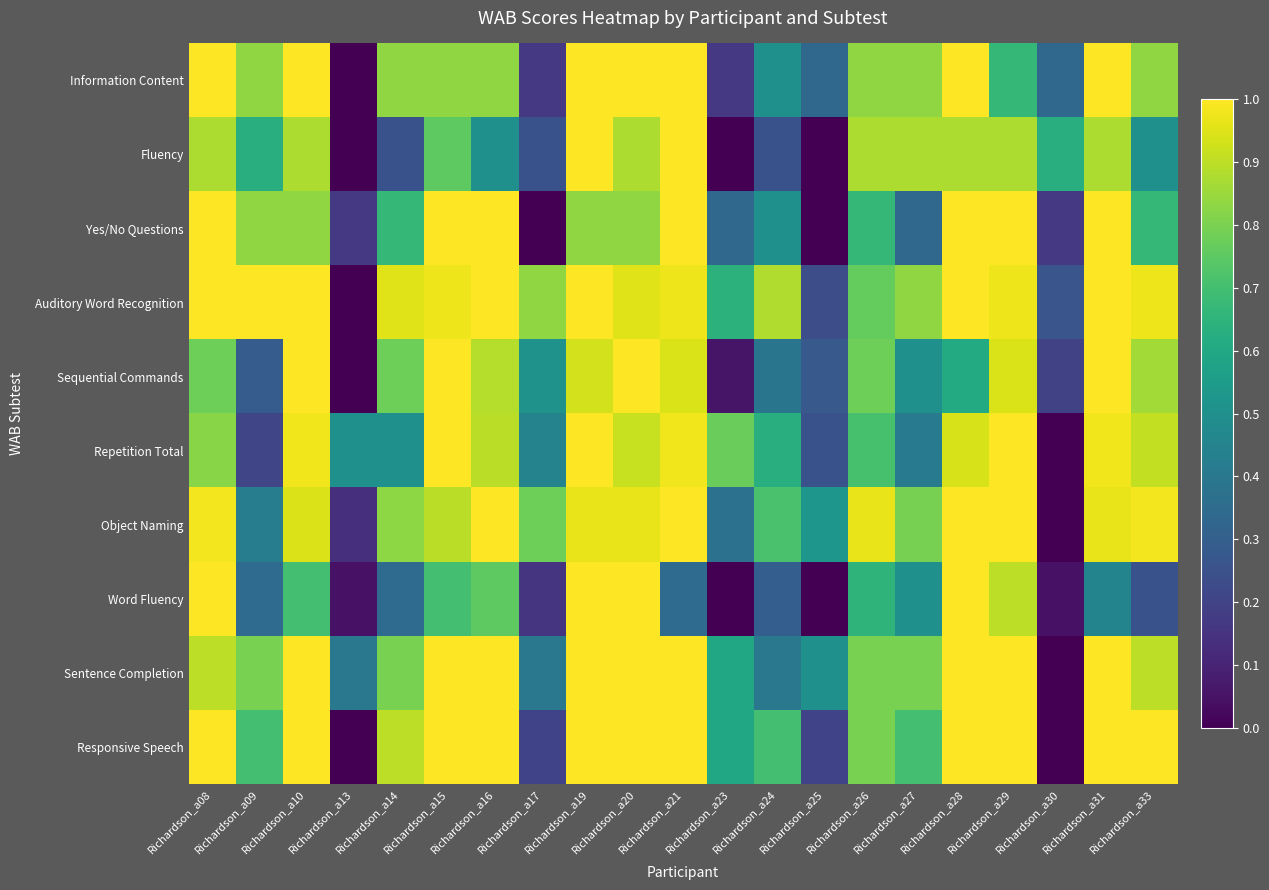

How many data points does each series have?

21